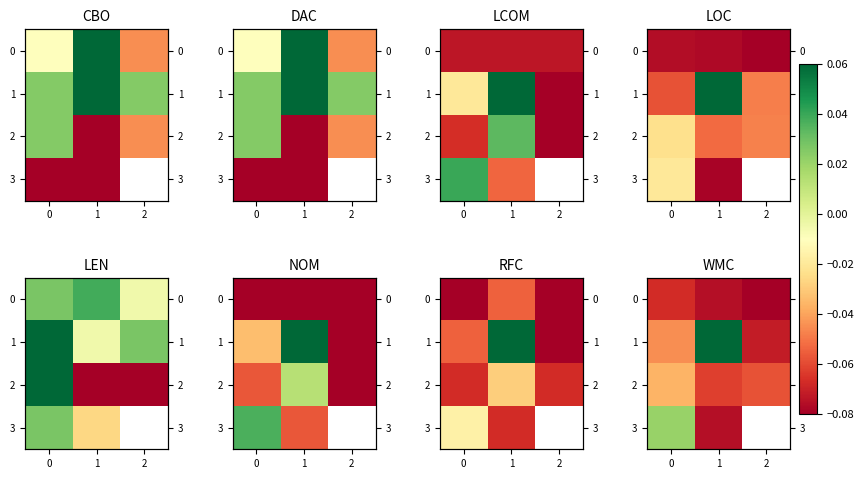

Is the value of 2 at 0 greater than the value of 3 at 0?

No